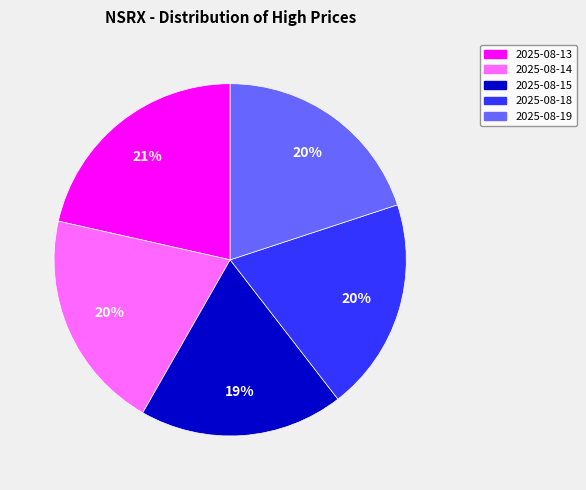

What is the smallest slice in the pie chart?

2025-08-15